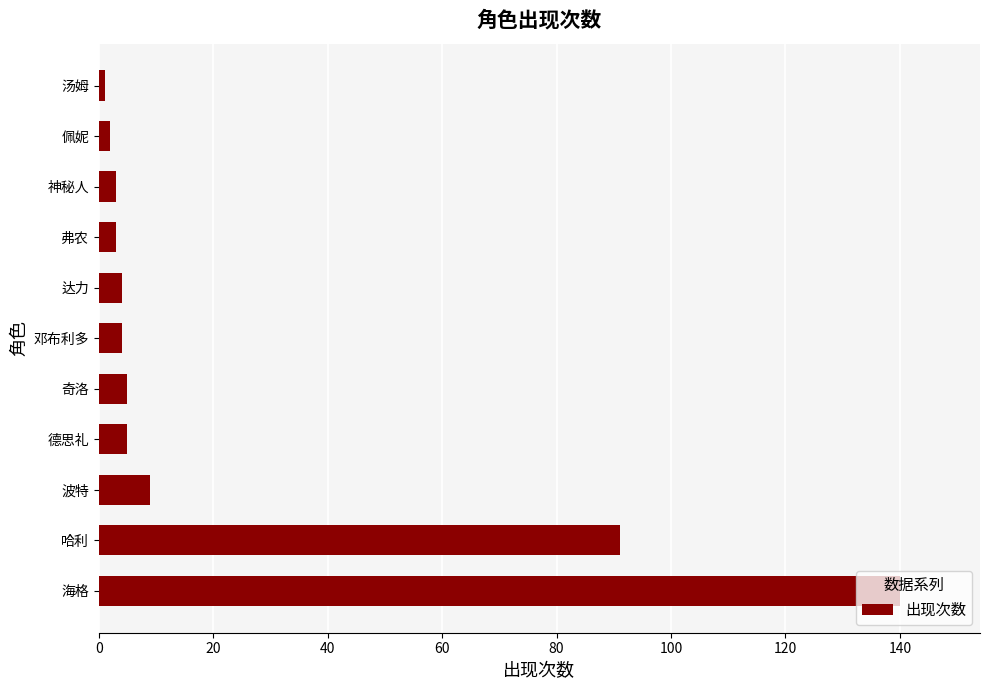

How many bars are there in total?

11